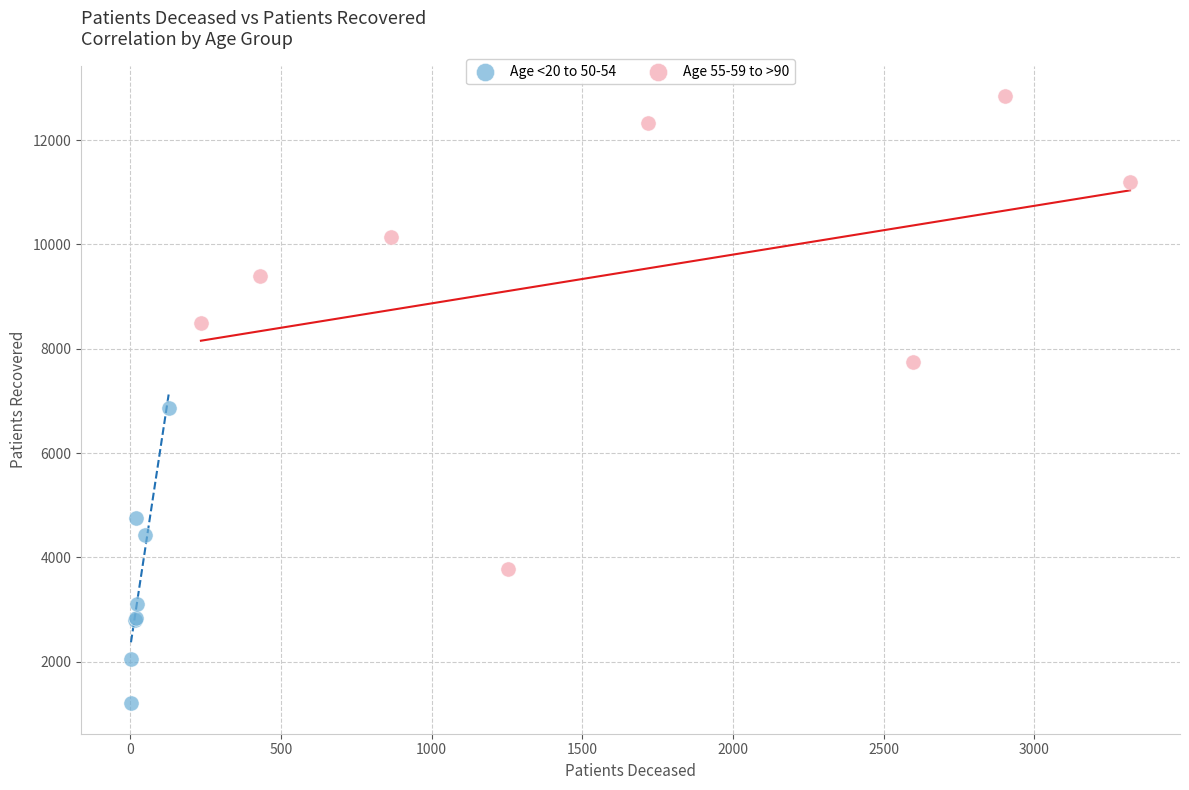

Which series reaches the minimum Y coordinate?

Age <20 to 50-54